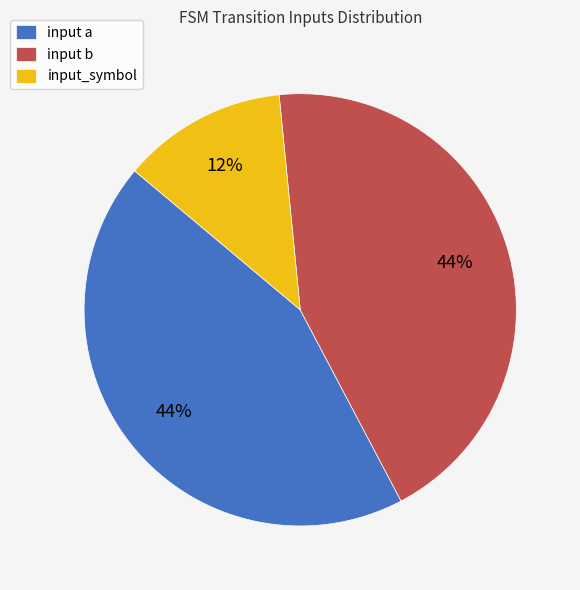

Is it true that input a is 57% of the pie?

False